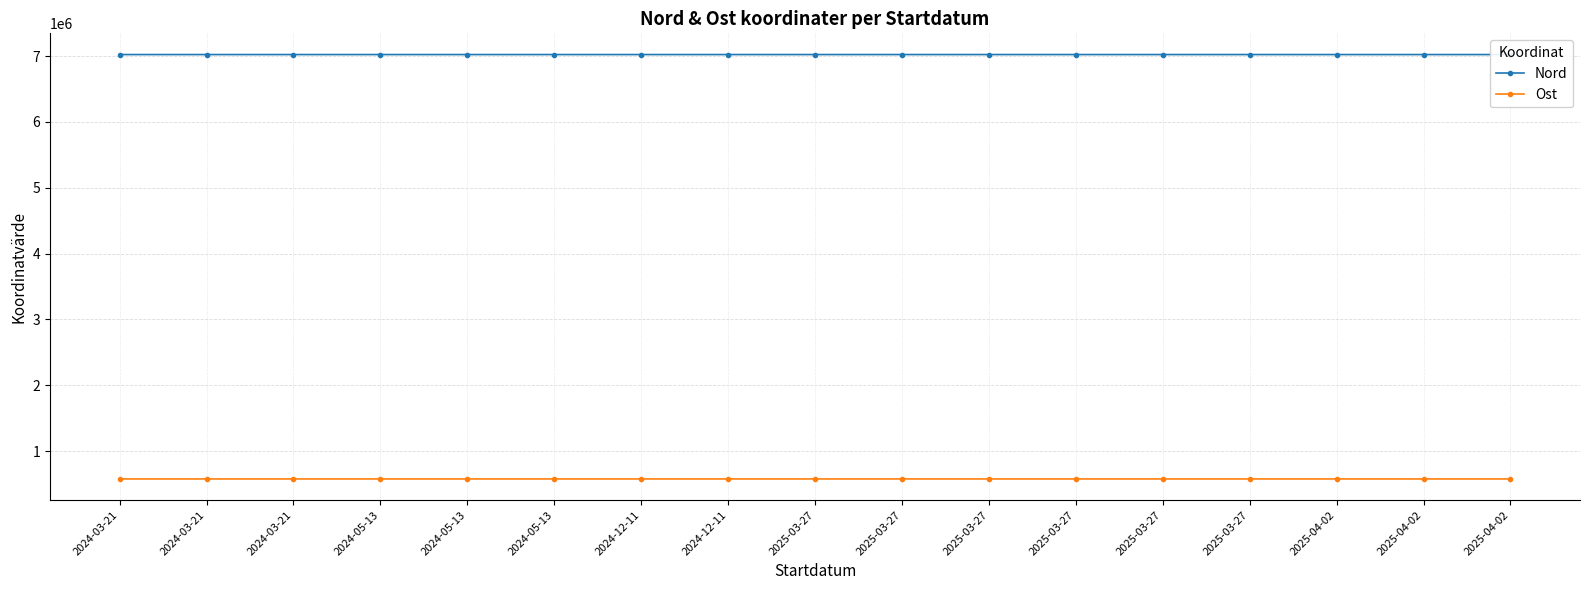

At which category does Nord reach its first local valley?

2024-03-21